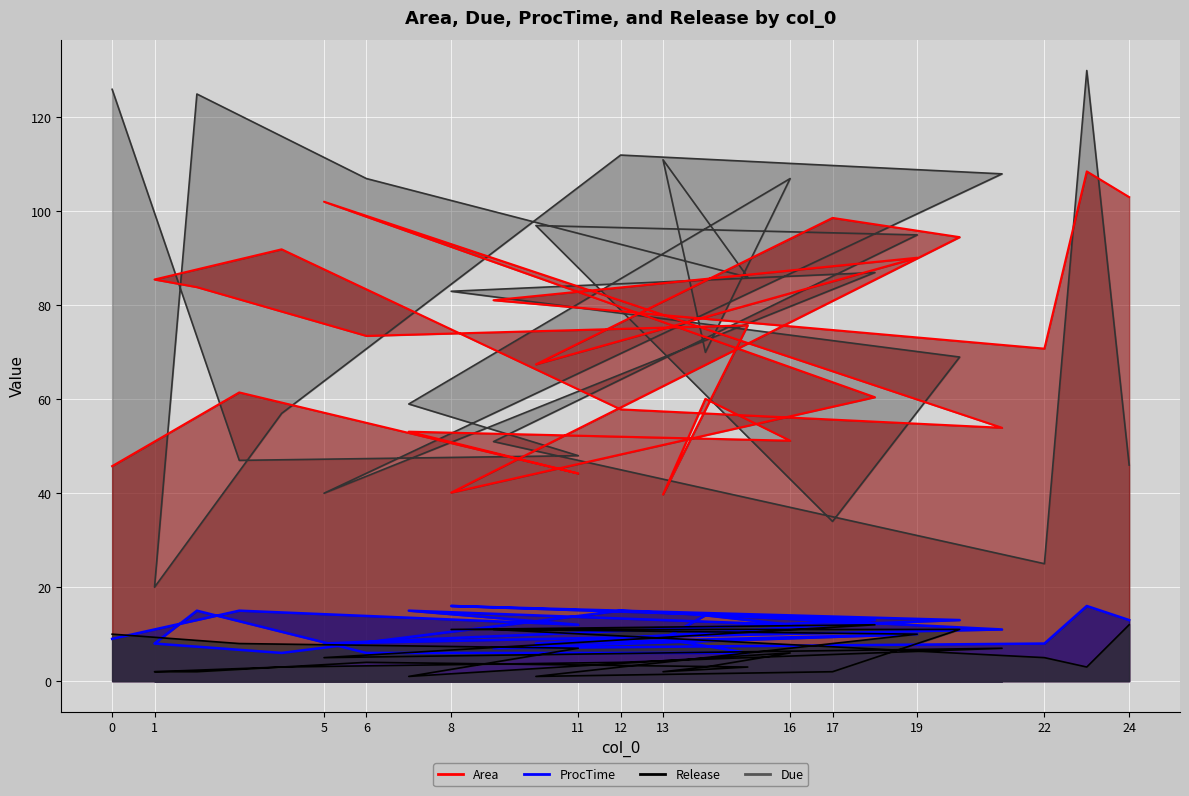

What is the average value of the Due series?

77.6